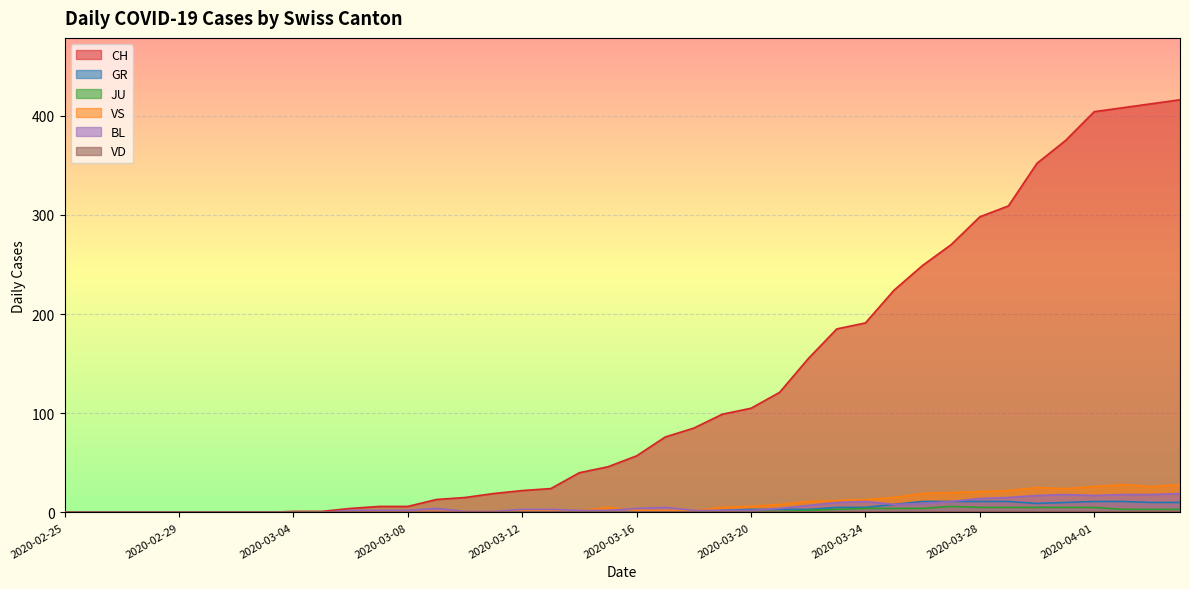

Where does the CH series first go above 57?

2020-03-17